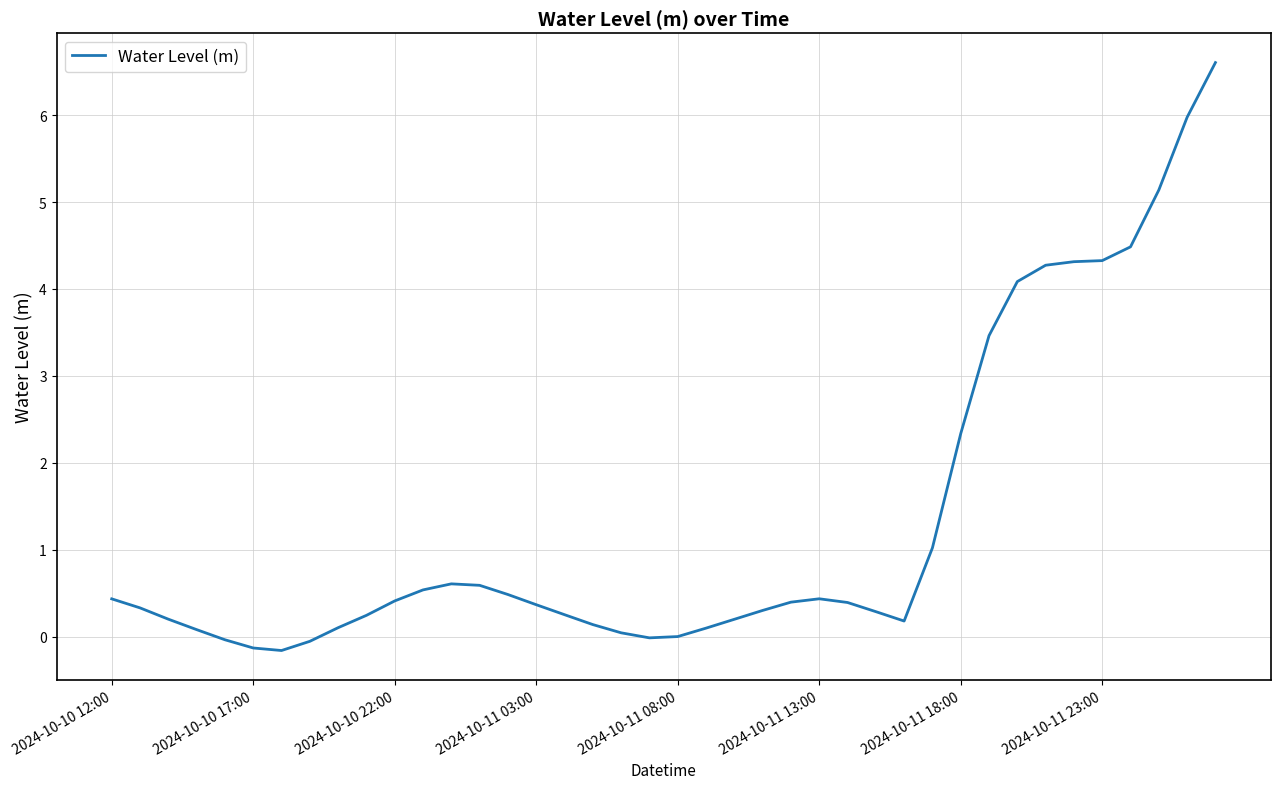

What is the maximum value shown in the chart?

6.6